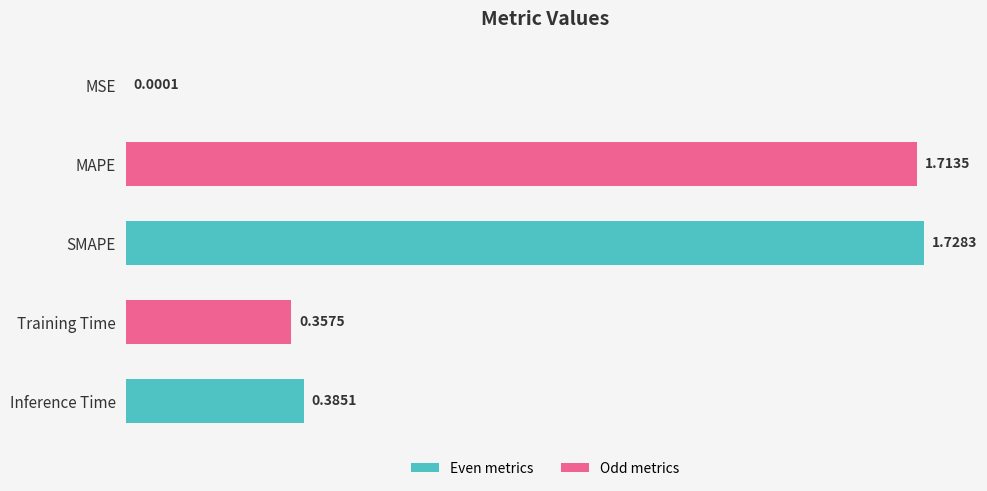

Which category has the highest value across all series?

SMAPE